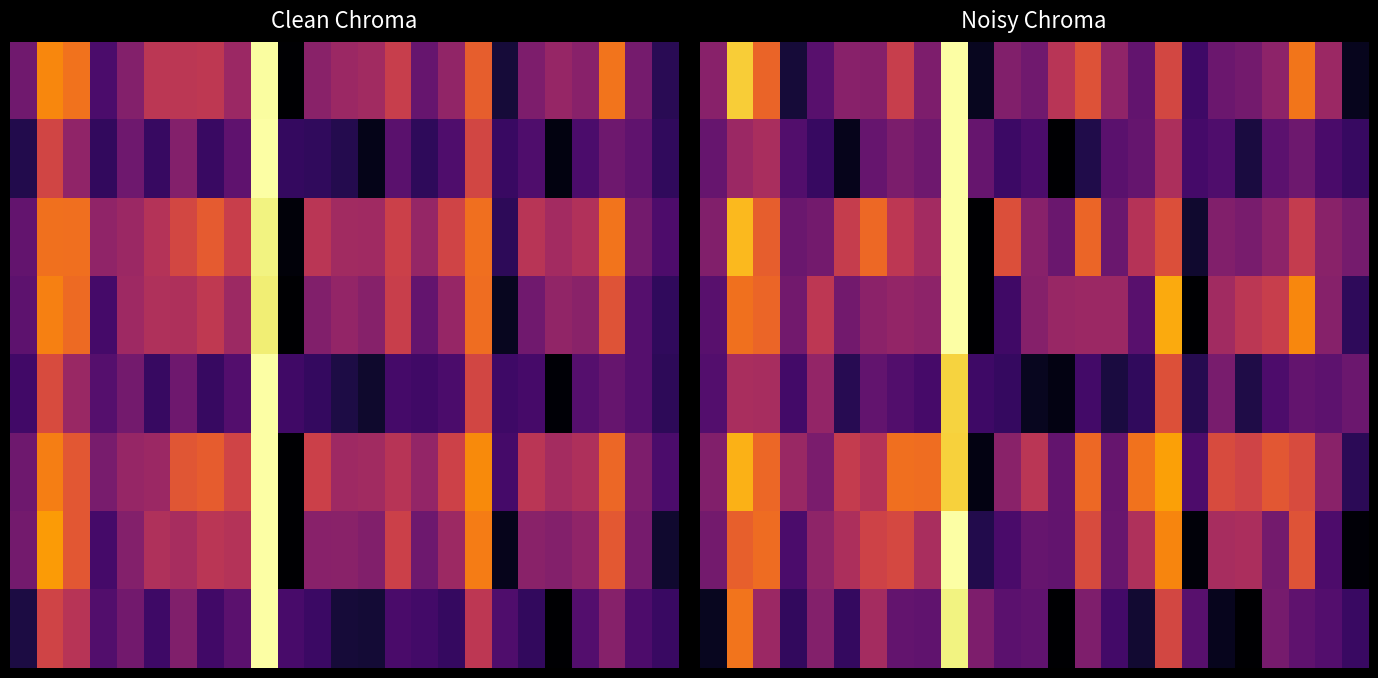

Count the number of categories in the chart.

25